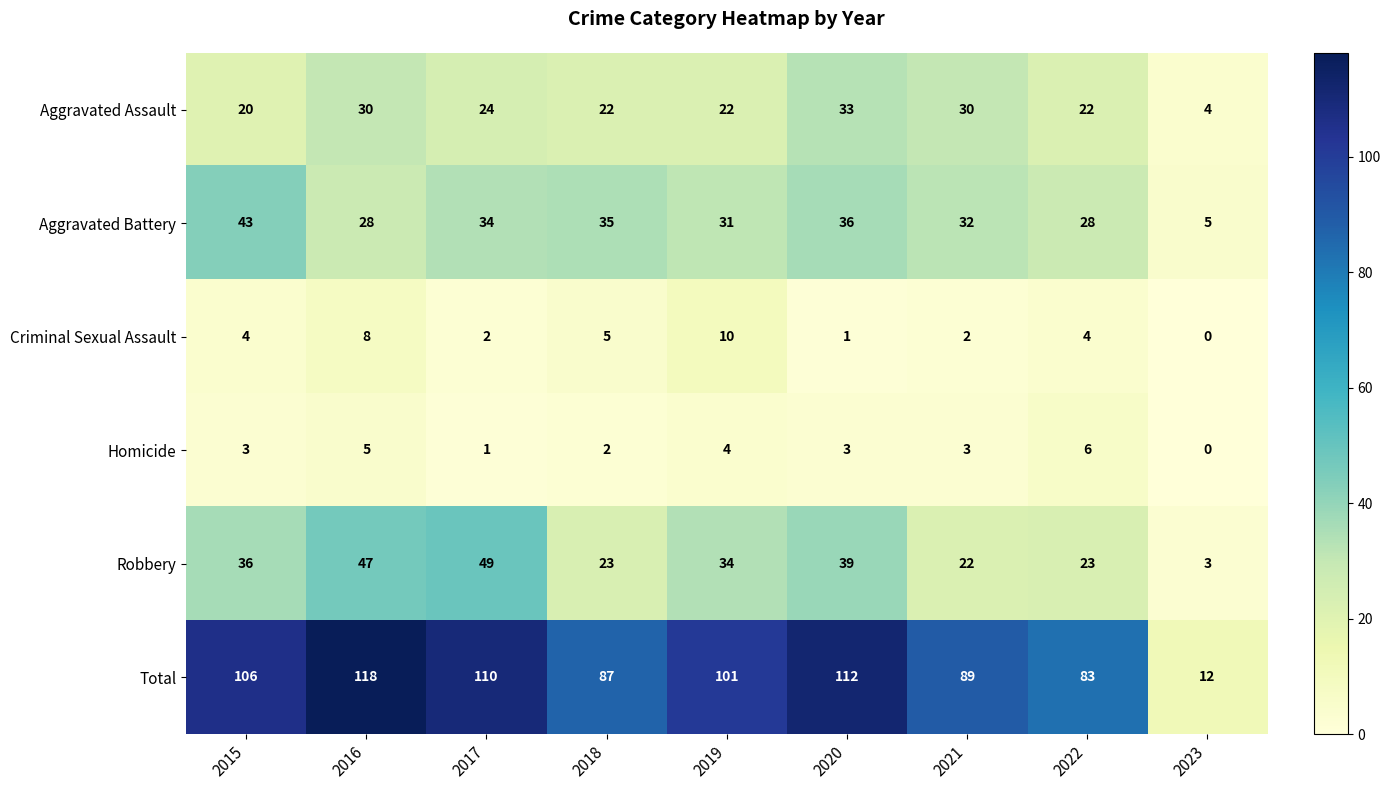

Where is Total nearest to the value 65?

2022